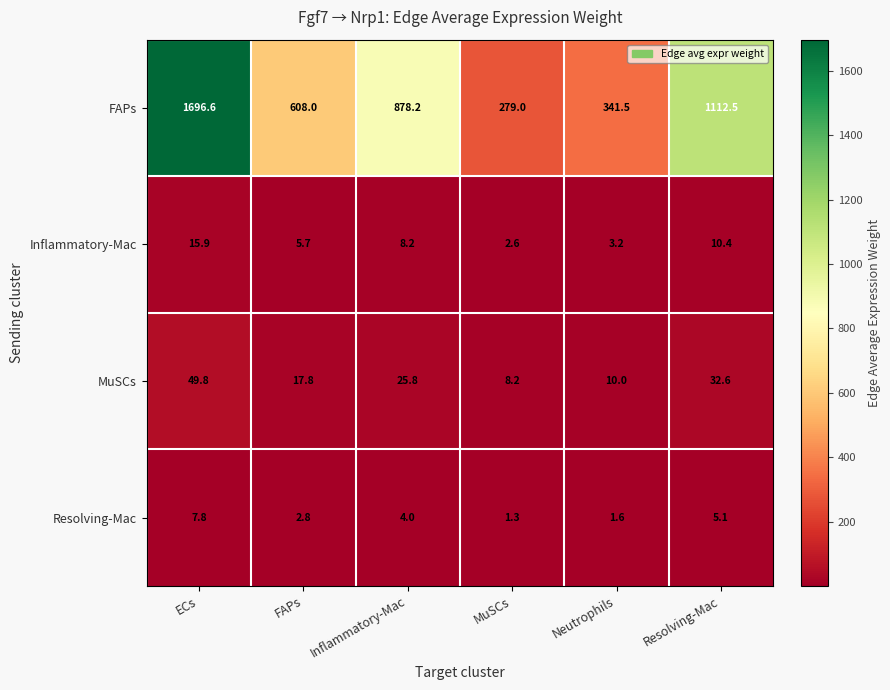

The Inflammatory-Mac series shows 13.1 at Inflammatory-Mac. True or false?

False